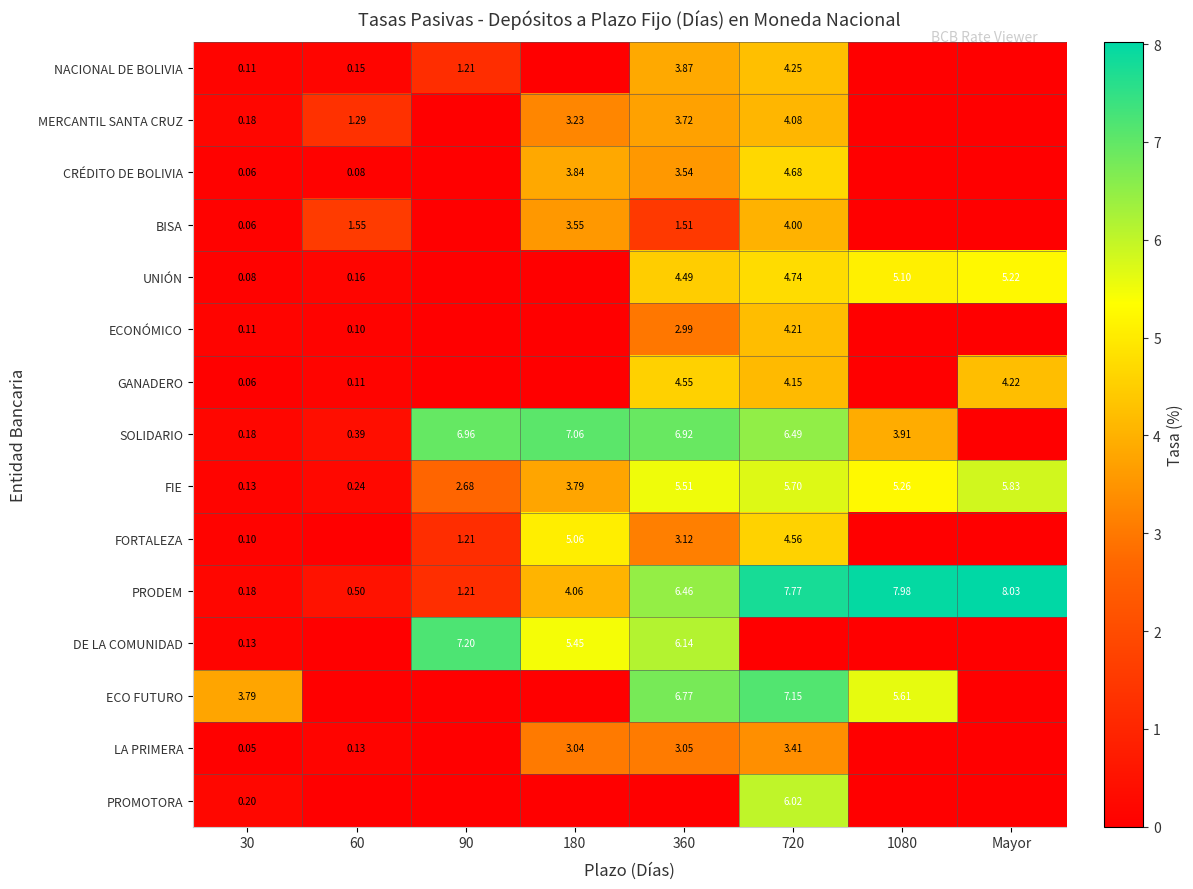

Is the value of FORTALEZA at 720 greater than the value of SOLIDARIO at 90?

No